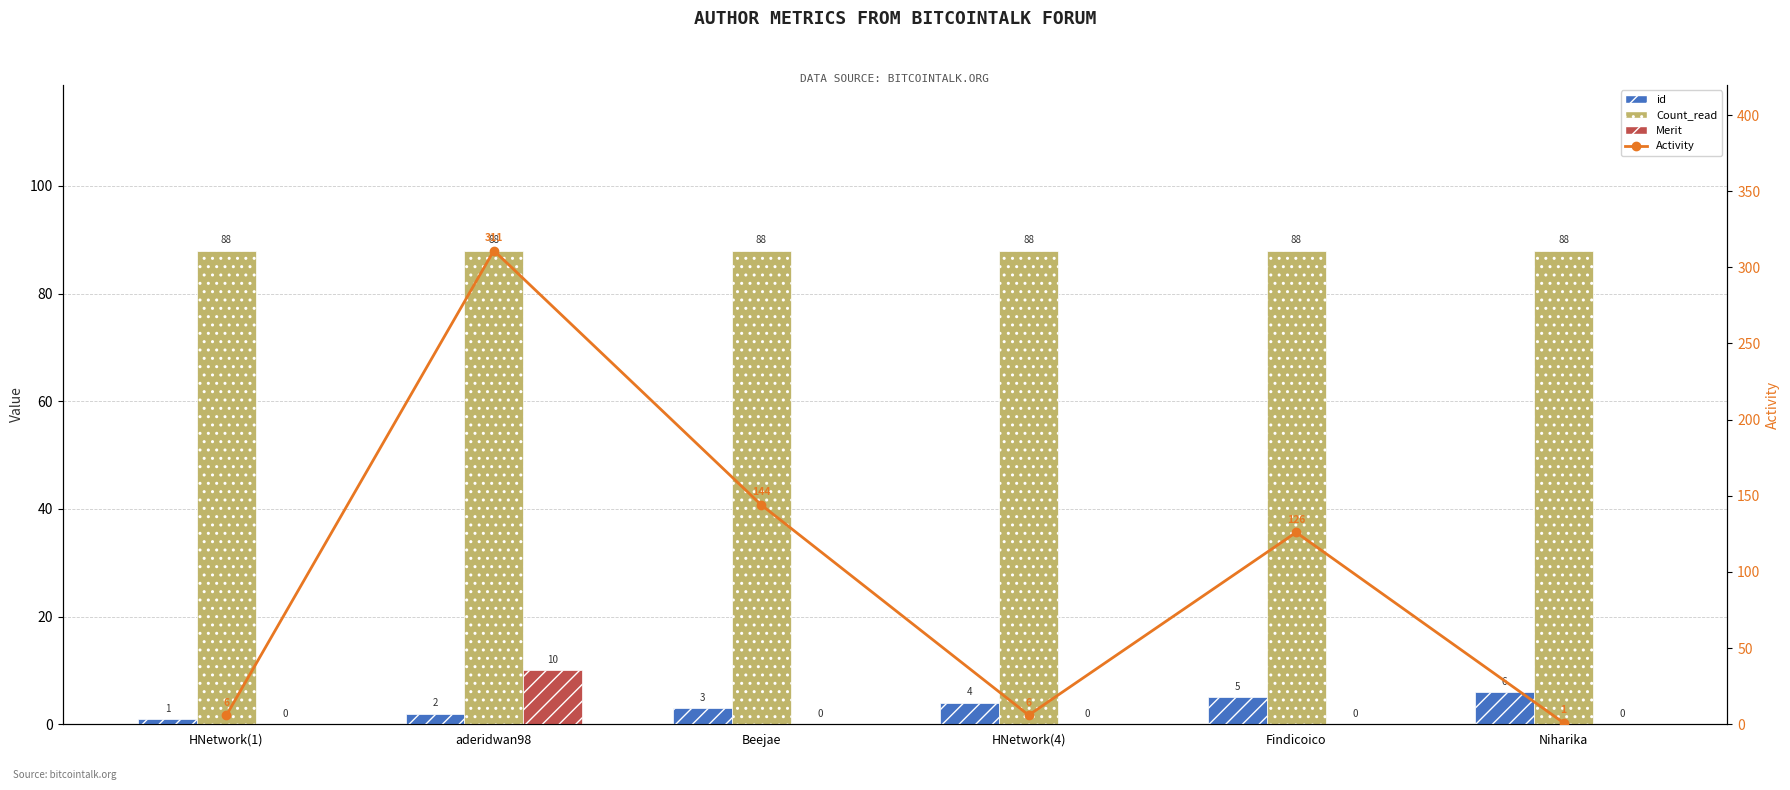

Between Findicoico and HNetwork(4), which is larger?

Findicoico